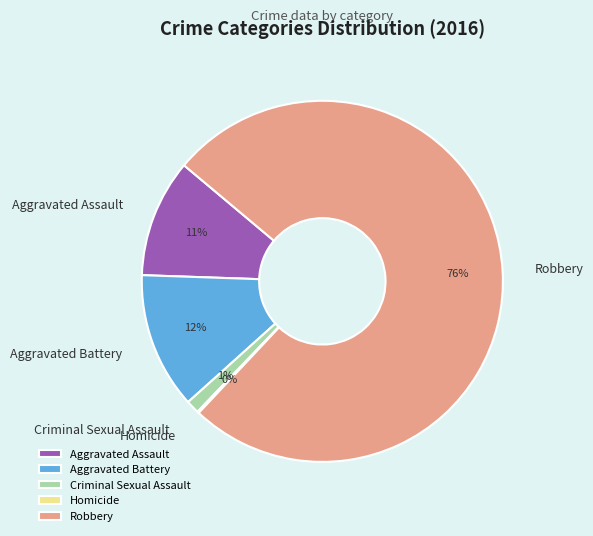

What percentage is the Criminal Sexual Assault slice, to the nearest percent?

1%